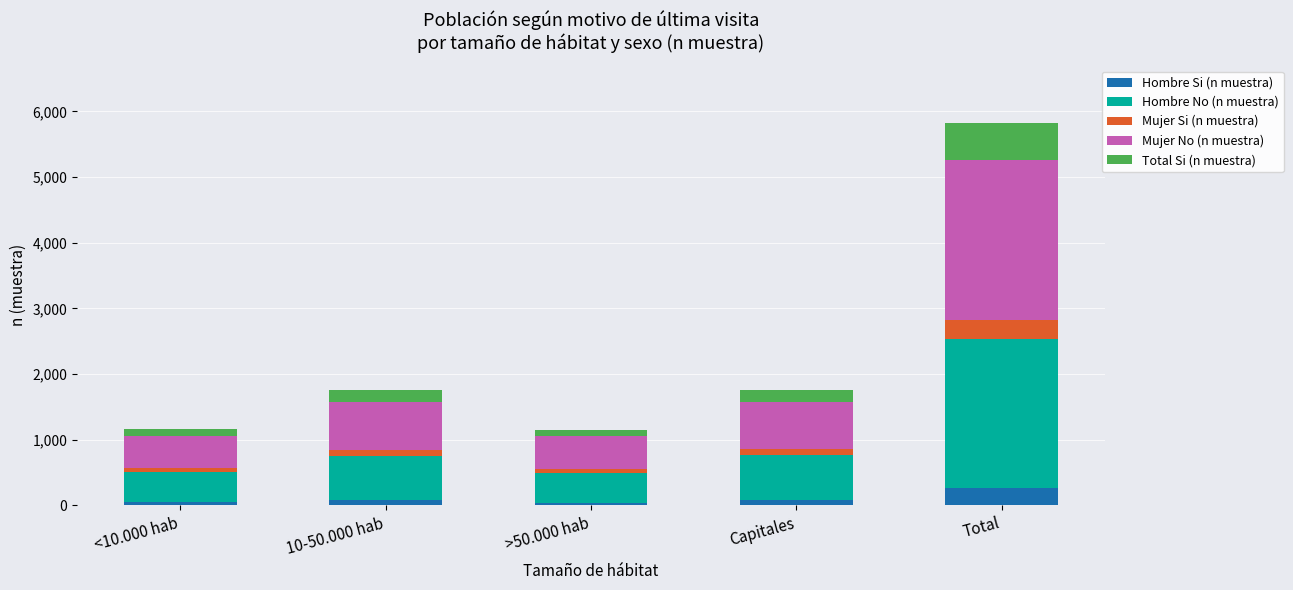

What is the maximum value for Hombre Si (n muestra)?

273